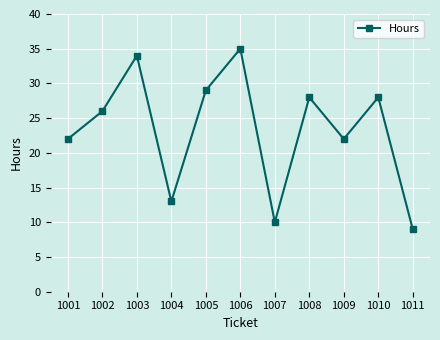

Which label corresponds to the largest value in the chart?

1006